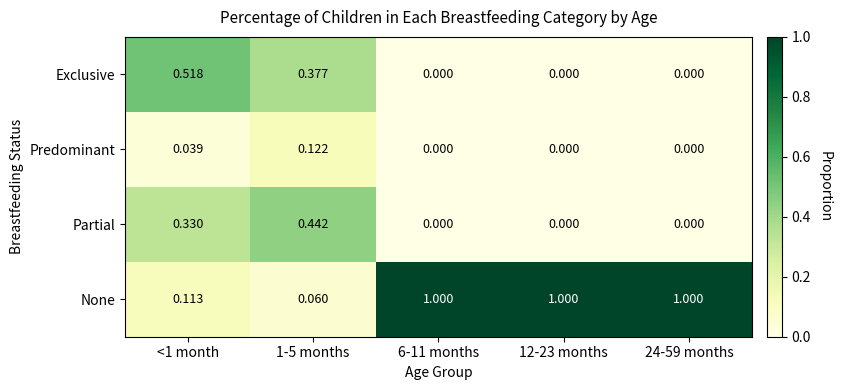

Which series has the largest range (max minus min)?

None